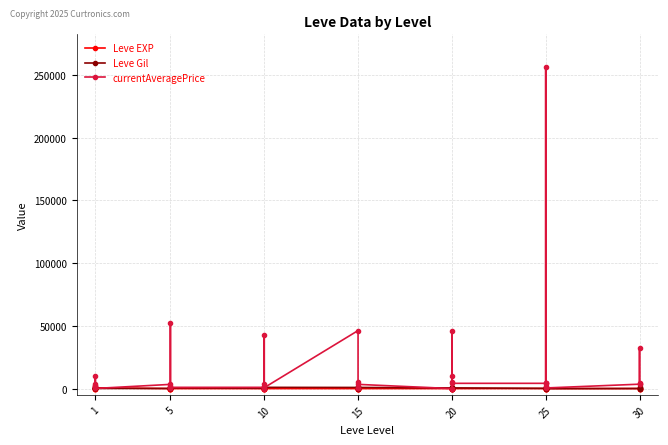

What are all the series names shown in the legend?

Leve EXP, Leve Gil, currentAveragePrice